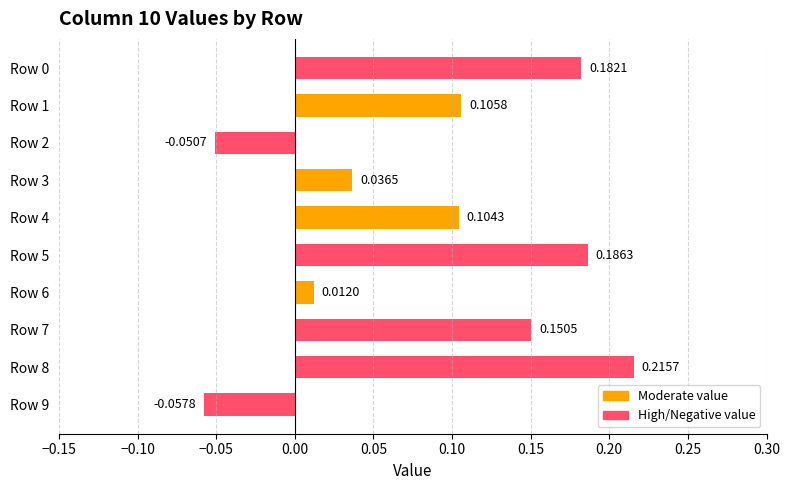

What is the change in value from Row 3 to Row 5?

+0.1